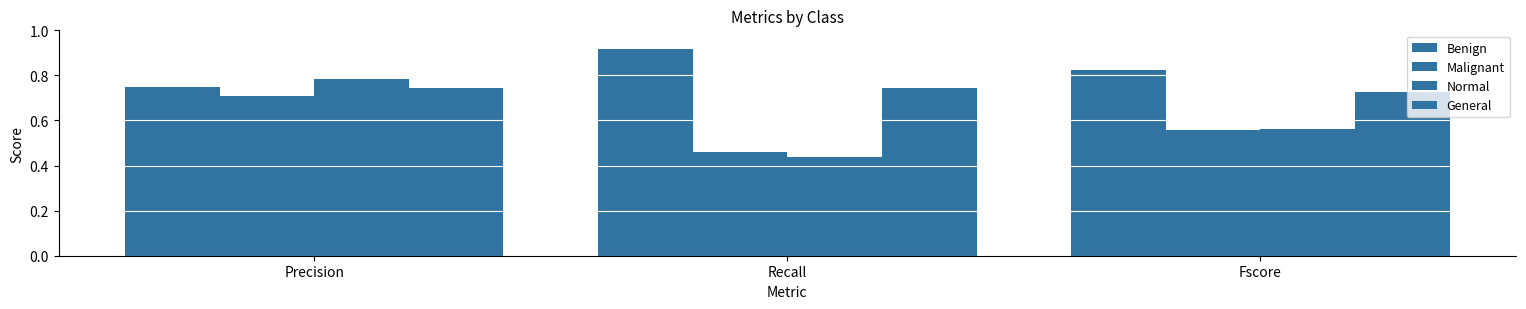

How many bars are there in total?

12